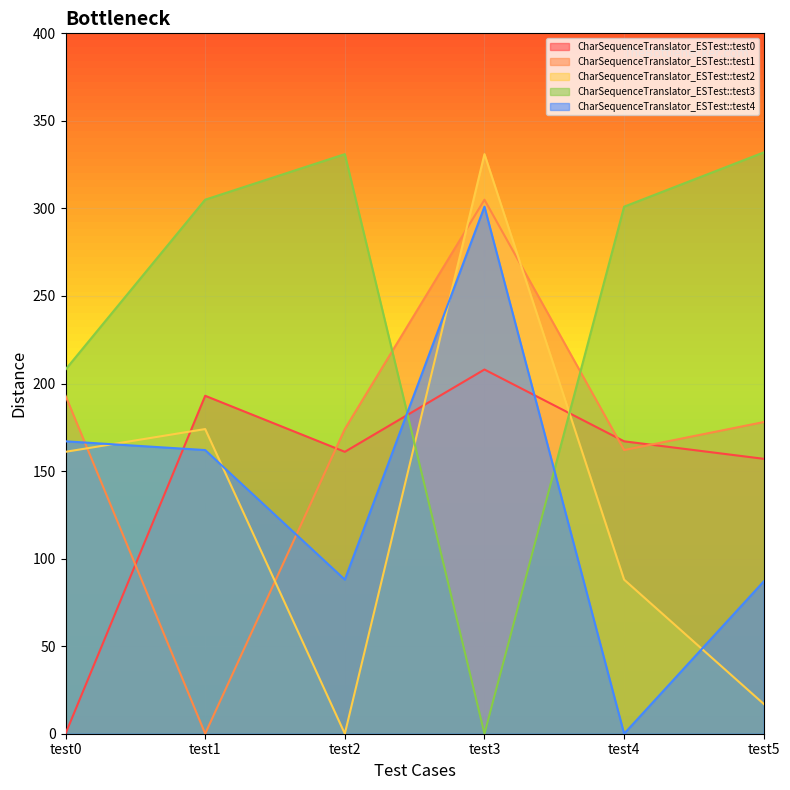

How many positive values does the CharSequenceTranslator_ESTest::test4 series have?

5